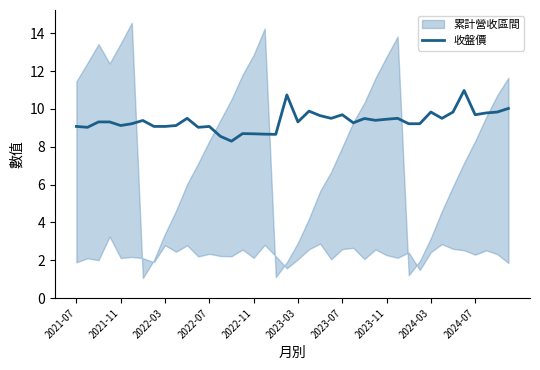

What is the highest value of the 收盤價 series?

11.0